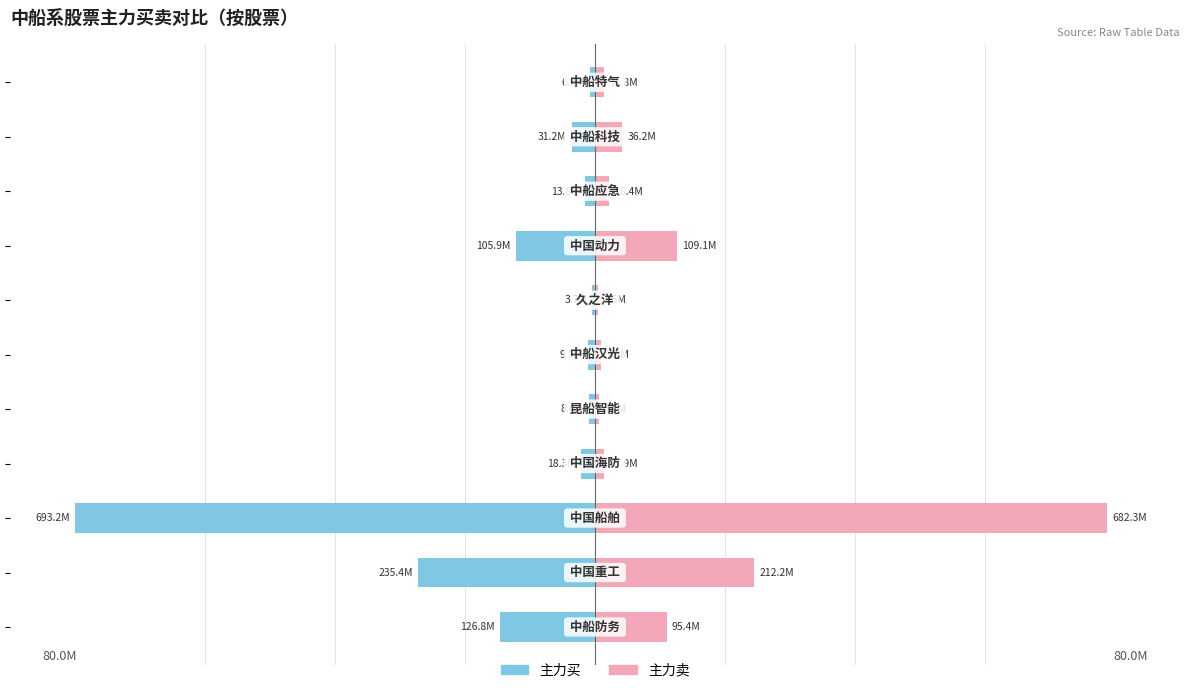

What are all the series names shown in the legend?

主力买, 主力卖